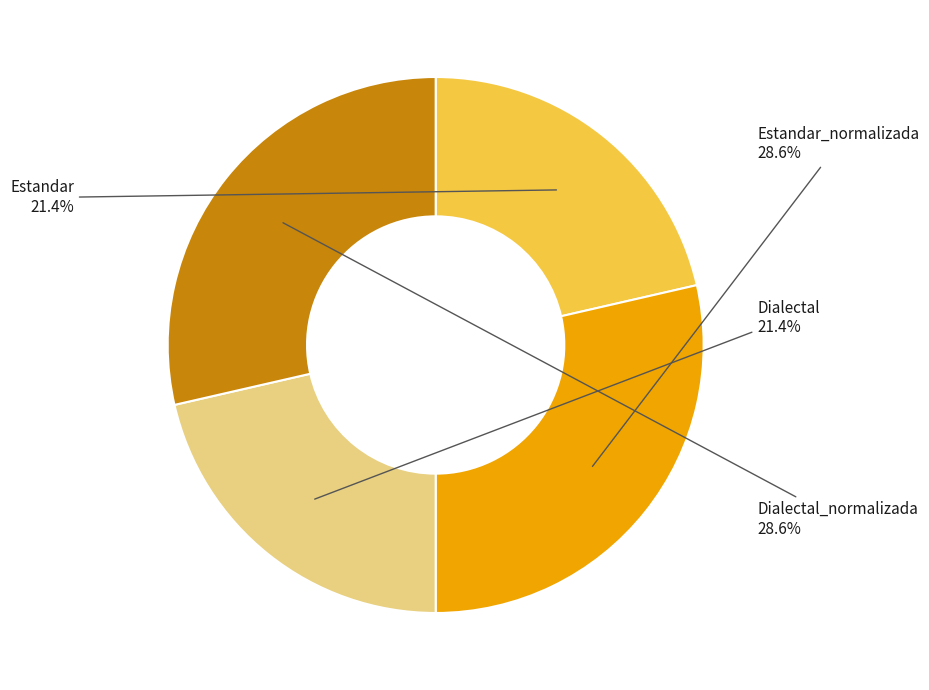

Does any single category account for the majority?

No